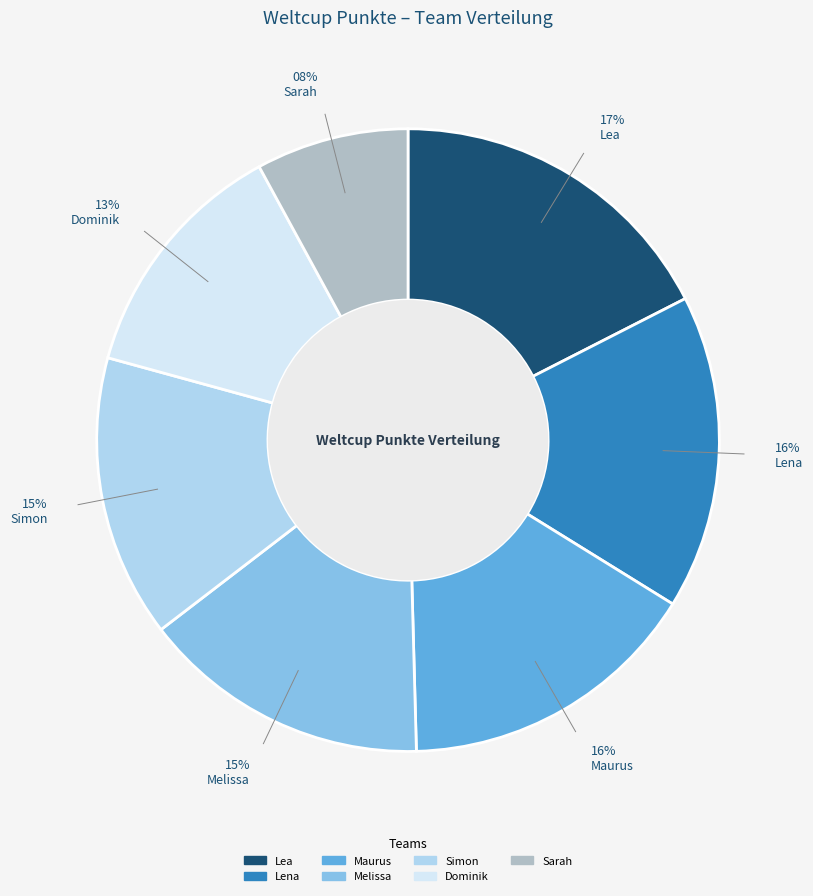

To the nearest percent, what is the average slice percentage?

14%